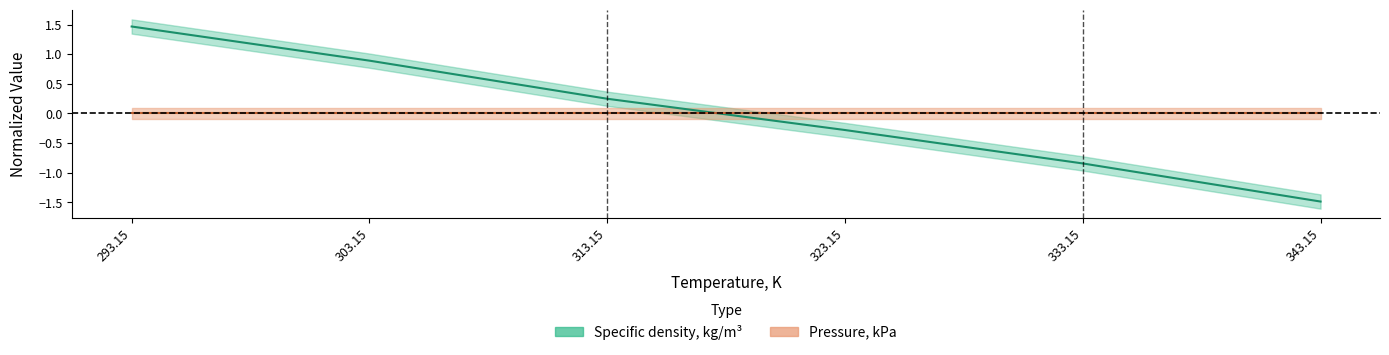

What position from the left is 313.15?

3